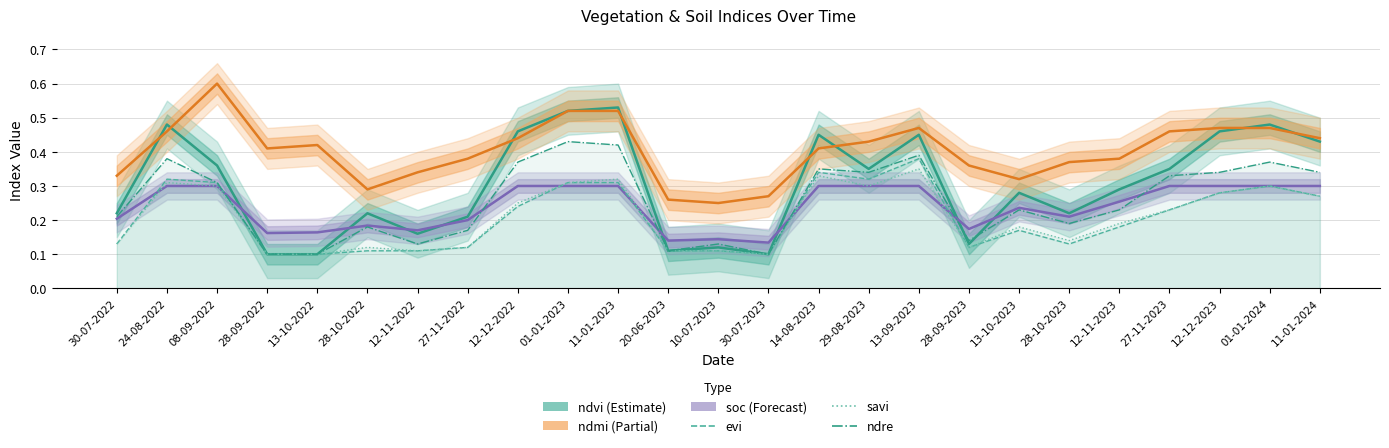

Where is ndre nearest to the value 0?

28-09-2022